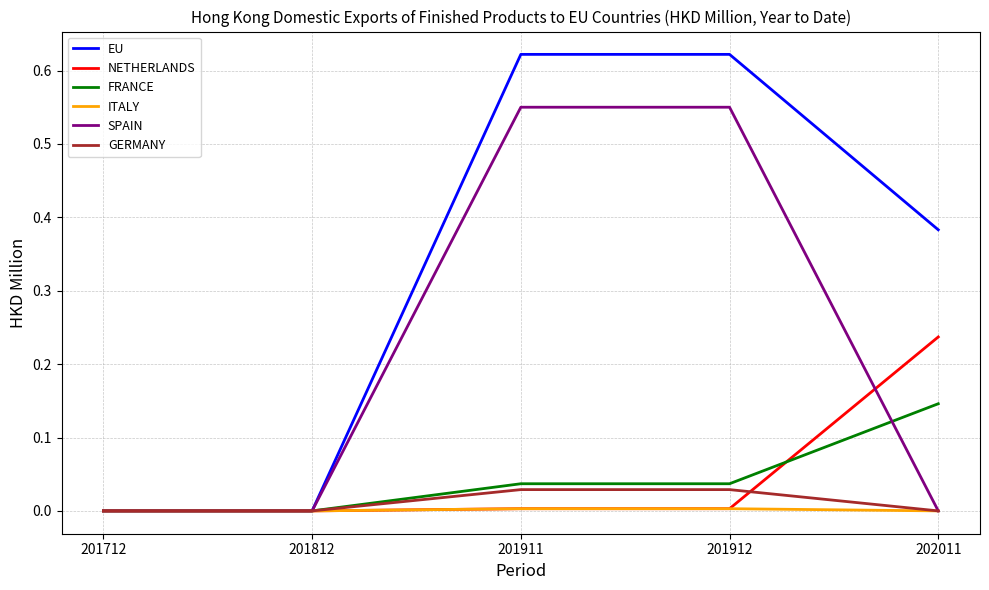

Which series changed the most between 201812 and 202011?

EU